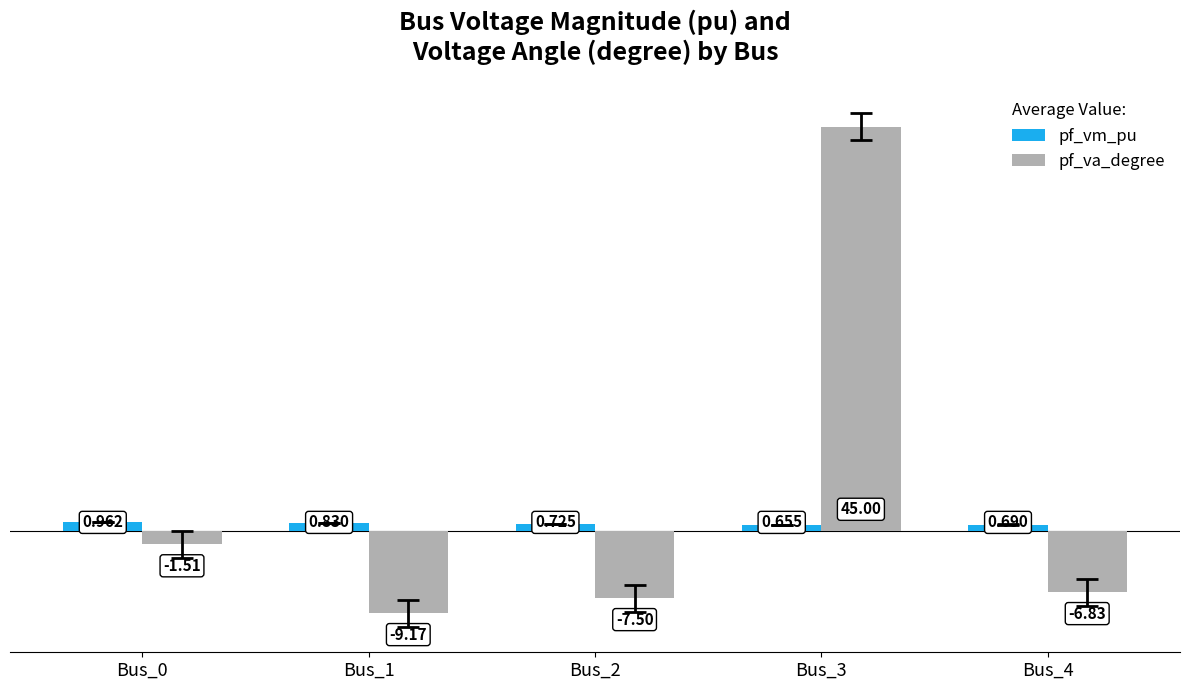

Count the pf_vm_pu values in the range 0 to 1.

5